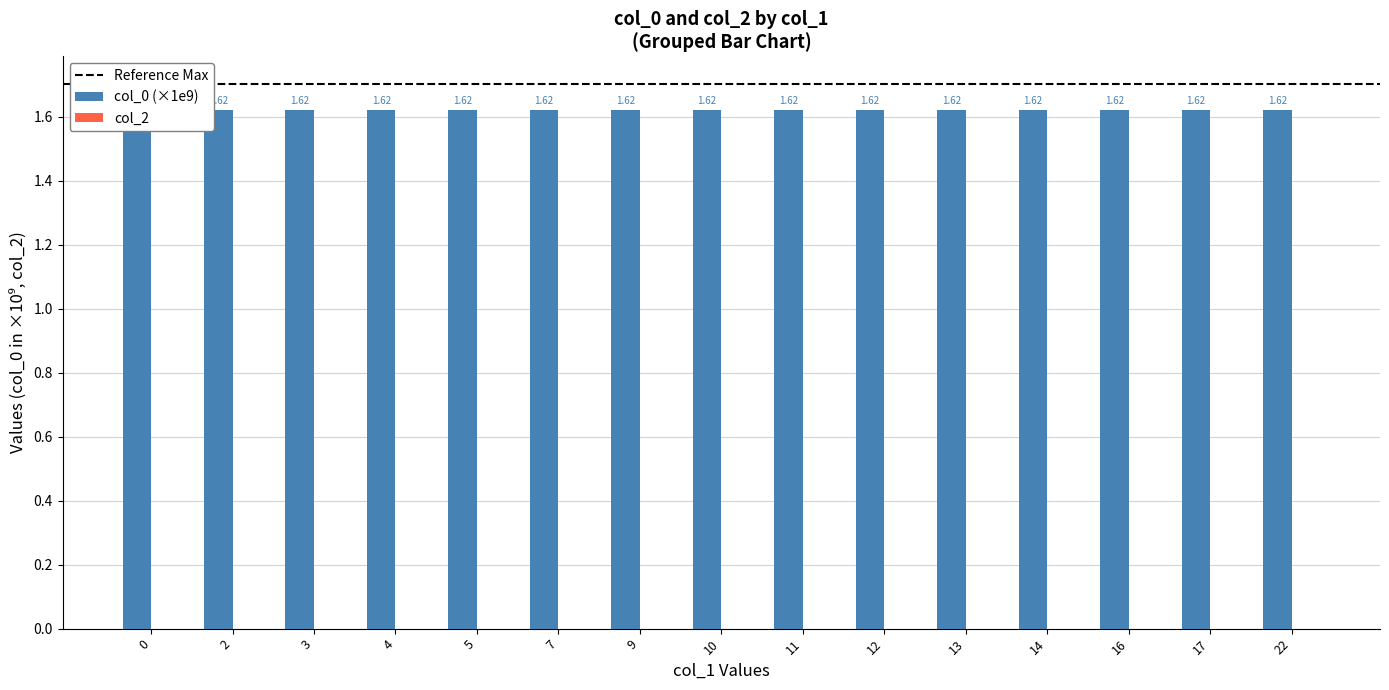

At which category does the chart reach its peak across all series?

22